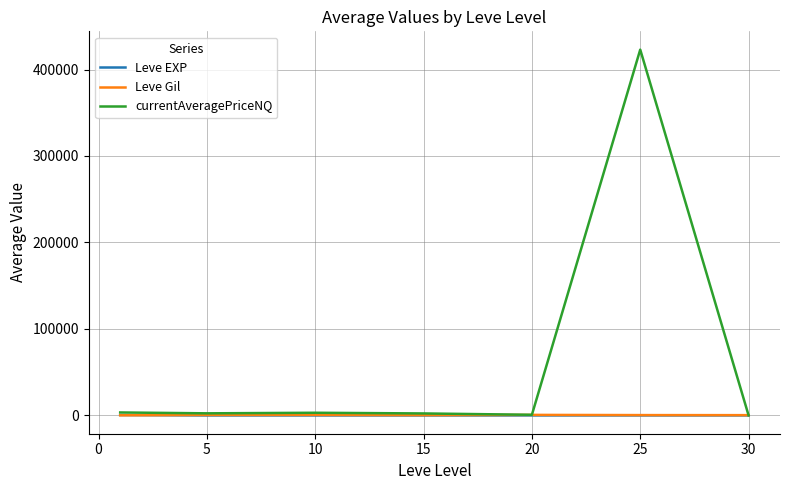

Which series has the largest total across all categories?

currentAveragePriceNQ